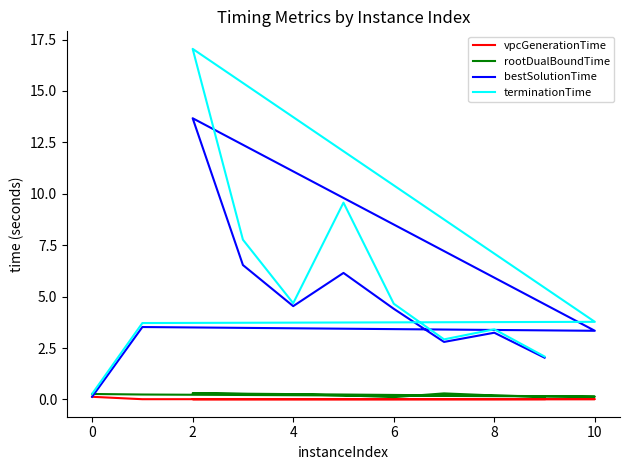

What is the maximum value for vpcGenerationTime?

0.1